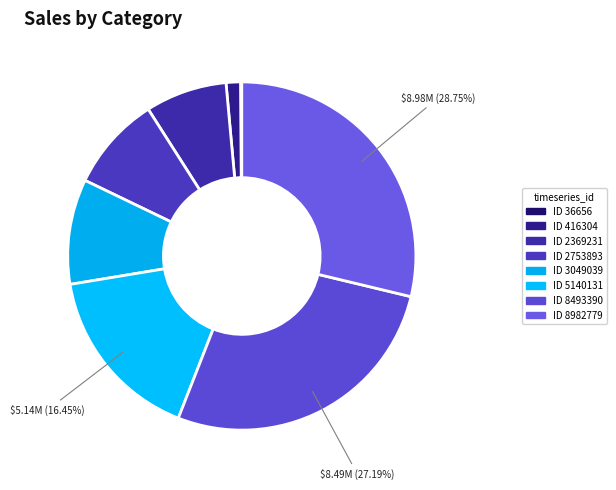

Does any single category account for the majority?

No